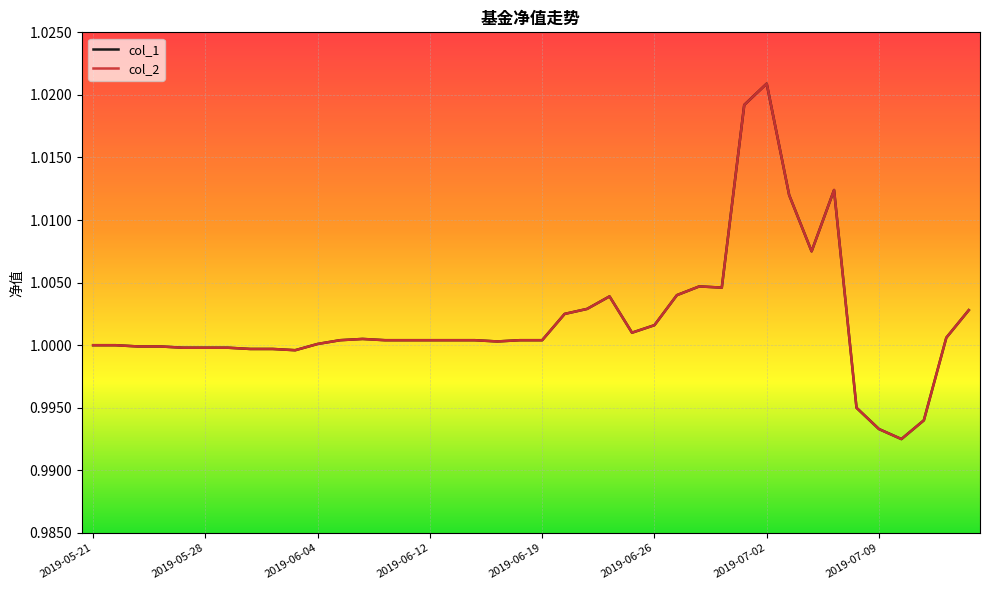

Does the chart have visible grid lines?

Yes